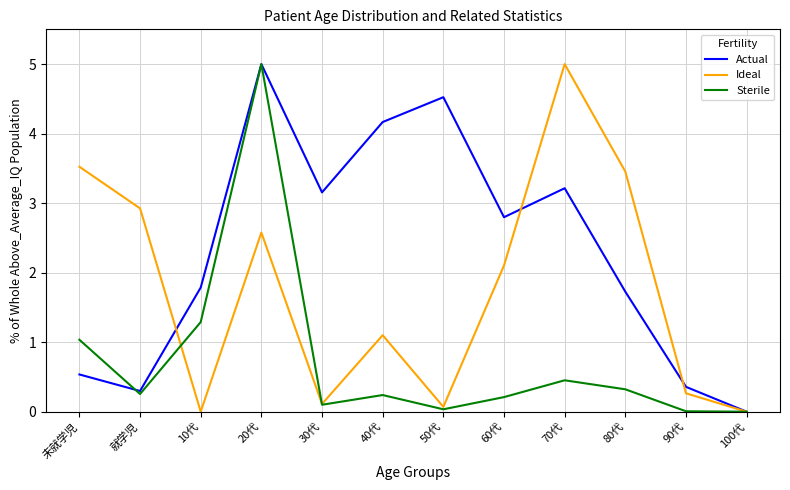

At which category is the sum across all series the highest?

20代